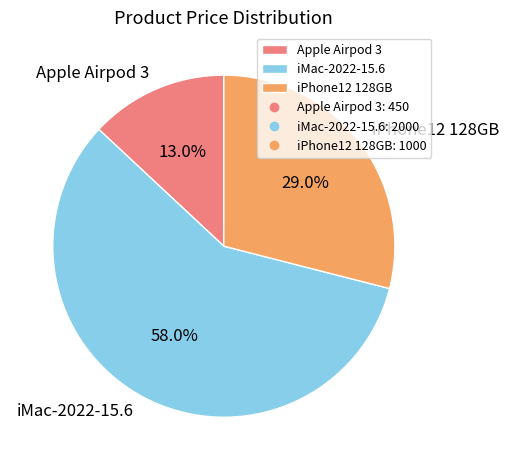

How many slices are in this pie chart?

3